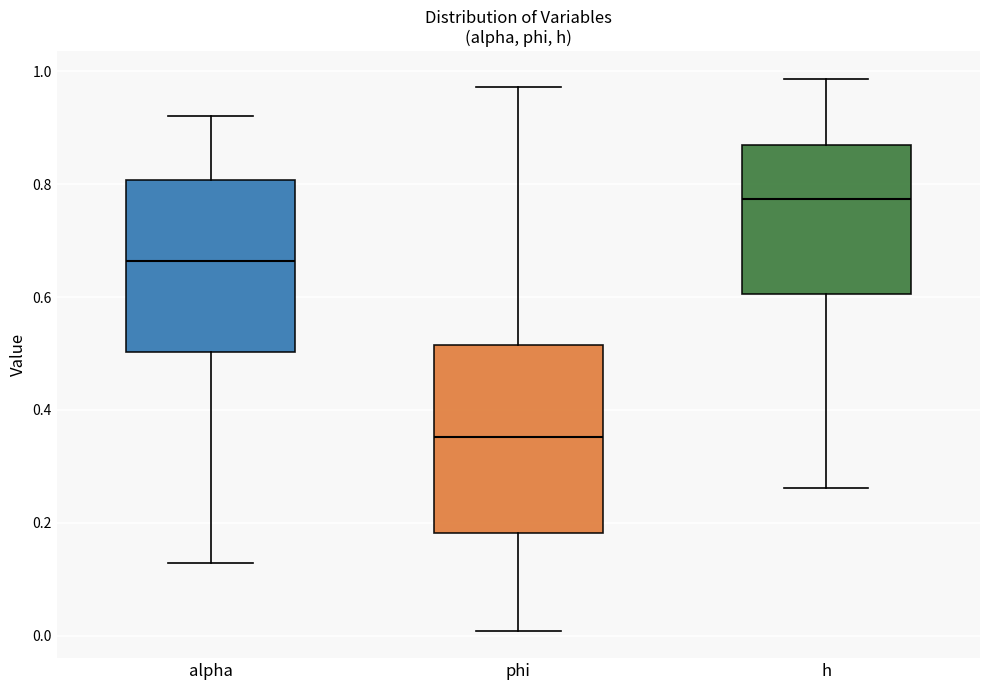

Comparing the boxes themselves (not the whiskers), which one is the tallest?

phi